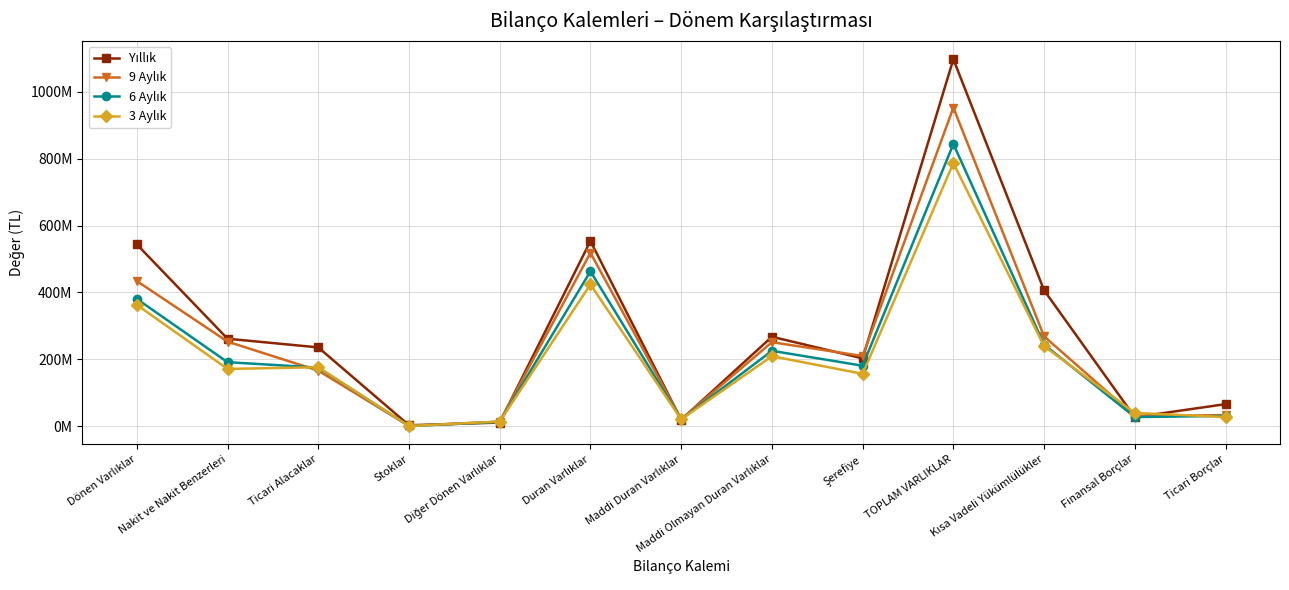

Where do 6 Aylık and 9 Aylık first cross each other?

Nakit ve Nakit Benzerleri and Ticari Alacaklar